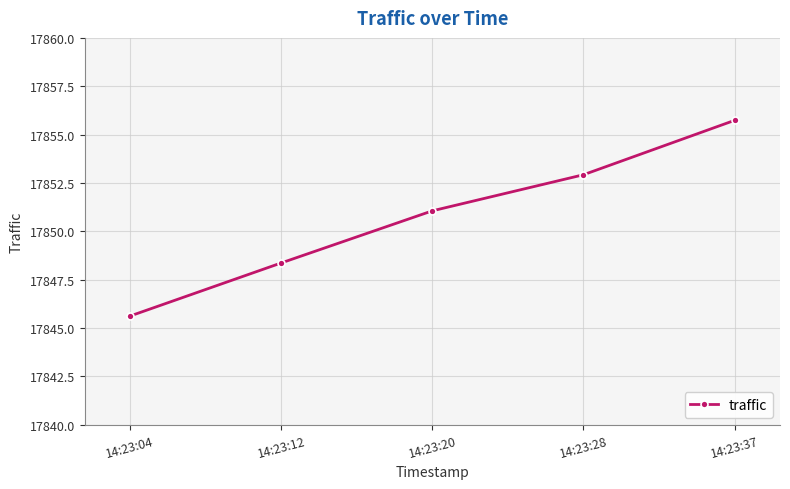

Which label corresponds to the largest value in the chart?

14:23:37